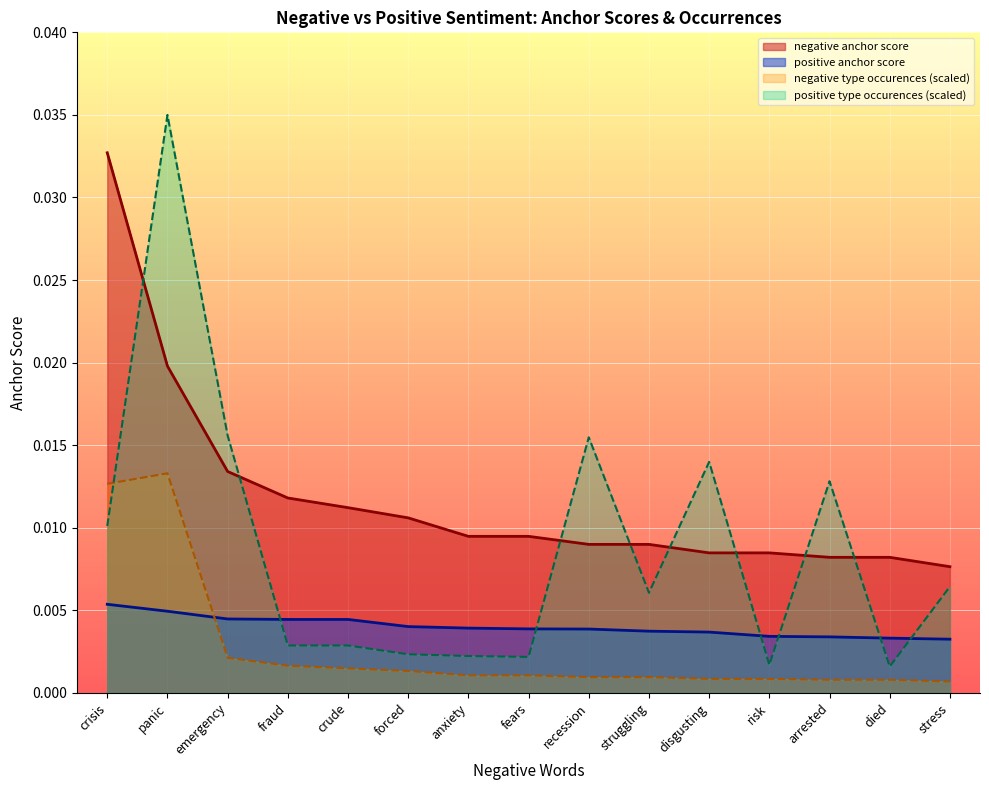

What is the label of the 6th point from the left?

forced